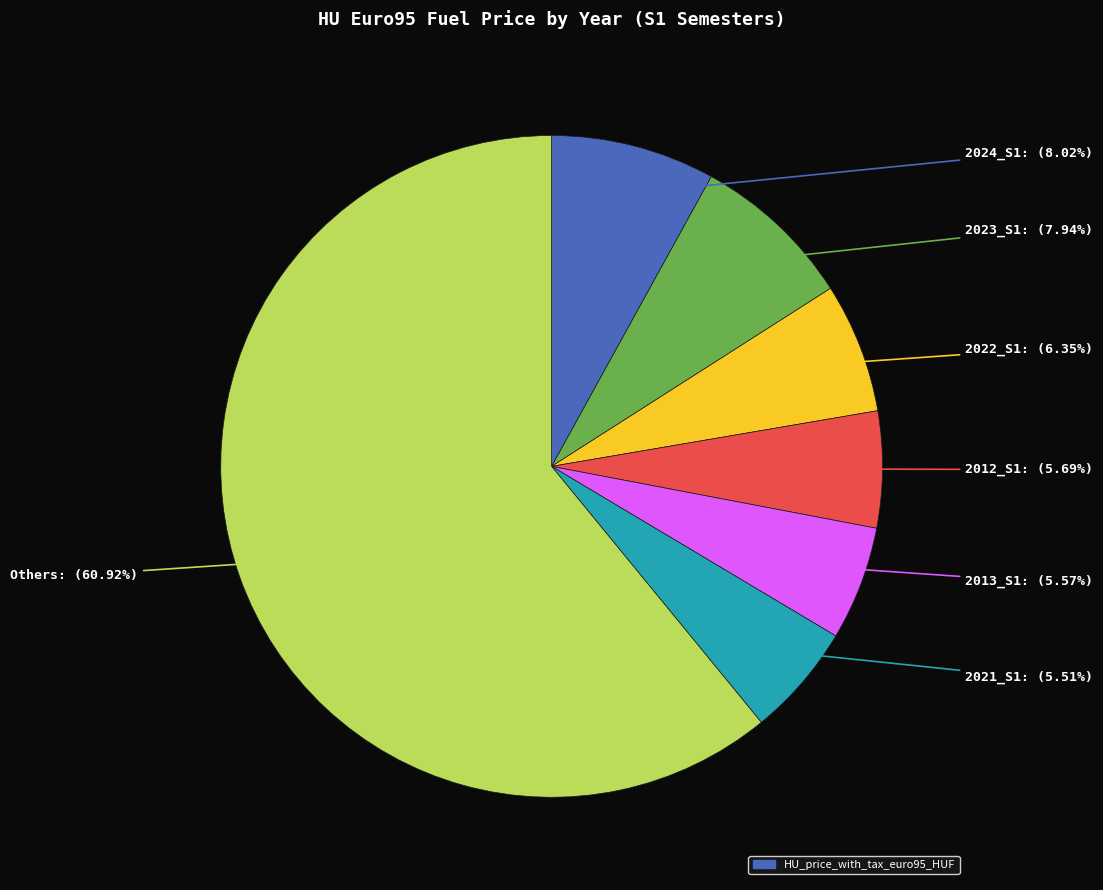

Is there a majority slice in this chart?

Yes